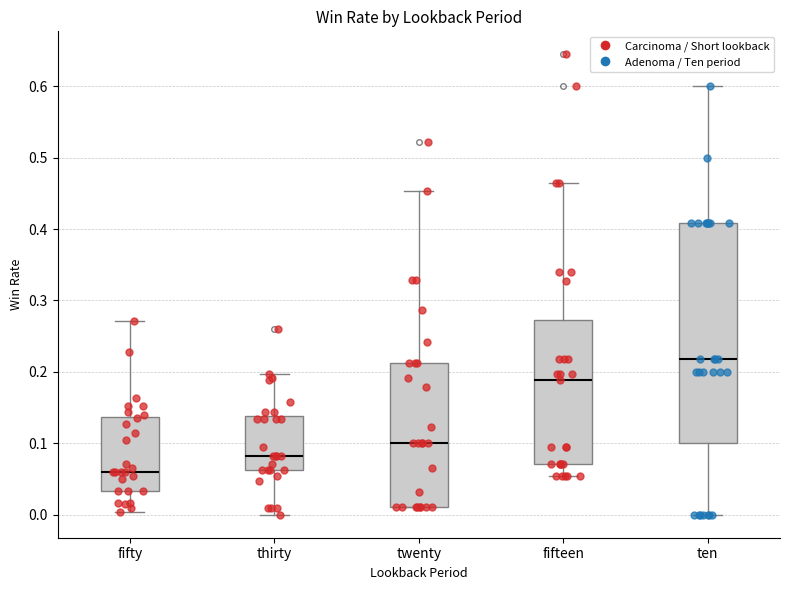

Reading left to right, read every box against the y-axis: the position of its median line, the range the box covers, and the ends of its whiskers. The values are not printed on the chart, so give them approximately, as read against the axis.

fifty: median 0.06, box 0.03 to 0.14, whiskers 0.00 to 0.27
thirty: median 0.08, box 0.06 to 0.14, whiskers 0.00 to 0.20
twenty: median 0.10, box 0.01 to 0.21, whiskers 0.01 to 0.45
fifteen: median 0.19, box 0.07 to 0.27, whiskers 0.05 to 0.46
ten: median 0.22, box 0.10 to 0.41, whiskers 0.00 to 0.60